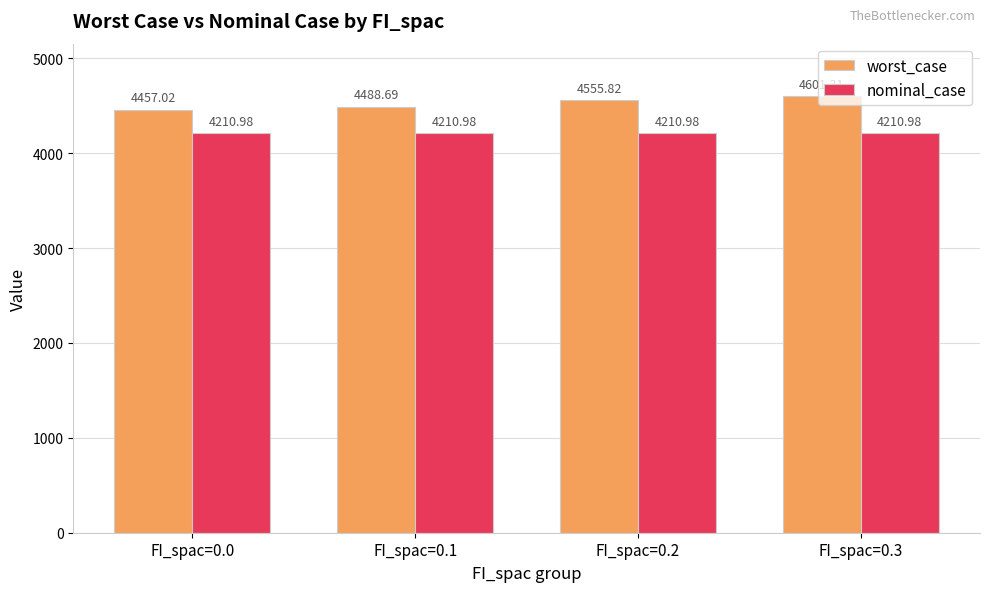

Is it true that worst_case equals 5922.7 at FI_spac=0.2?

False